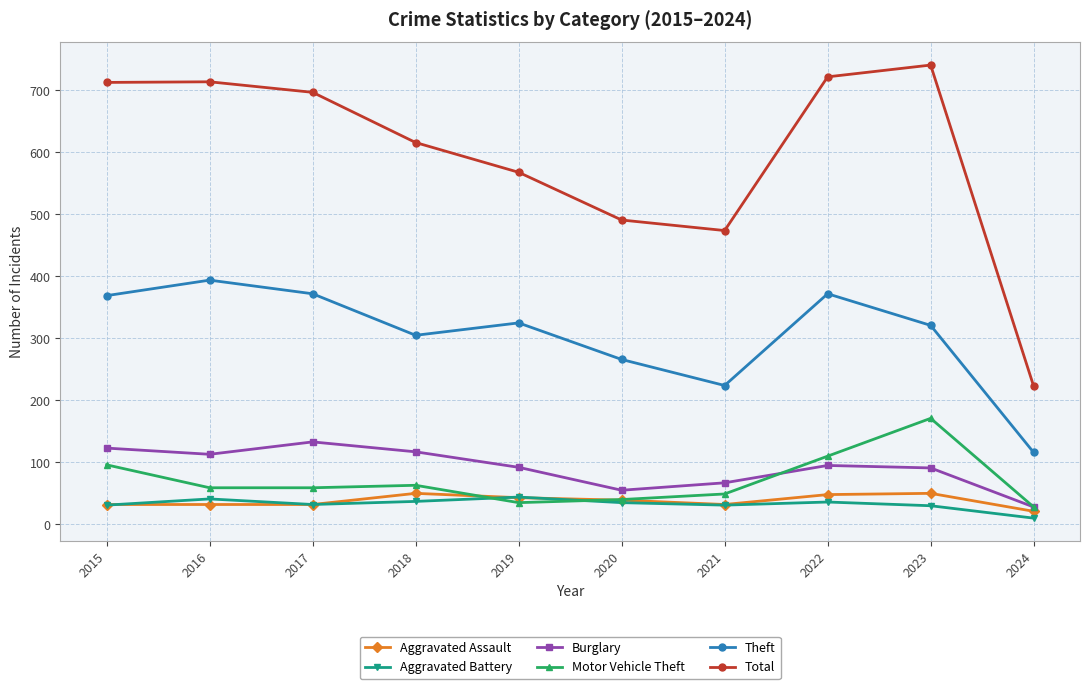

What is the difference between the maximum and second lowest values in the Aggravated Battery series?

14